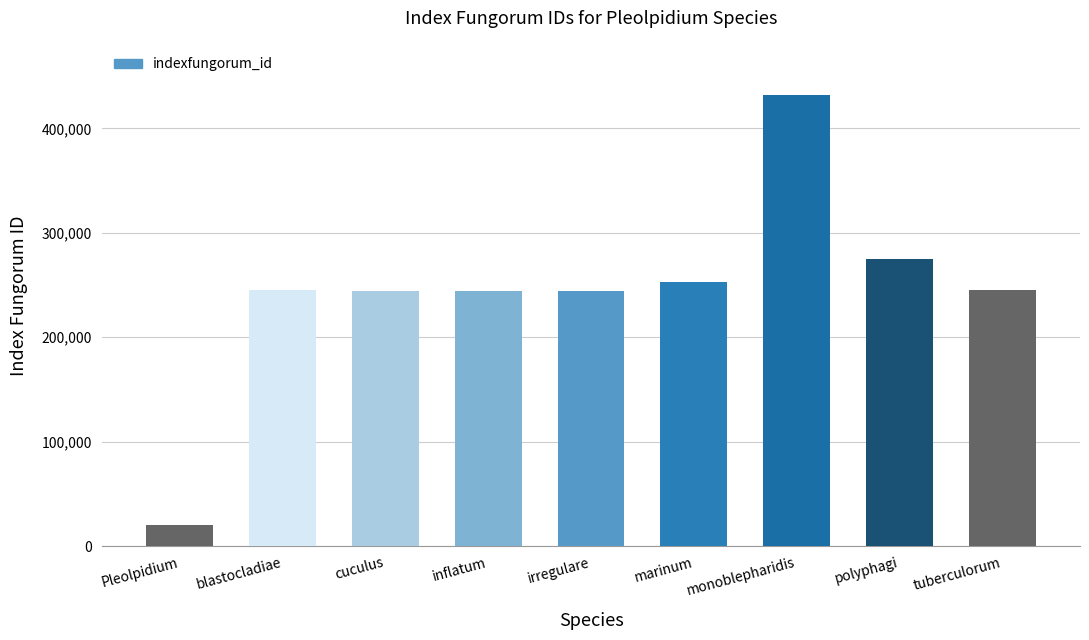

What is the sum of the values at marinum and blastocladiae?

497944